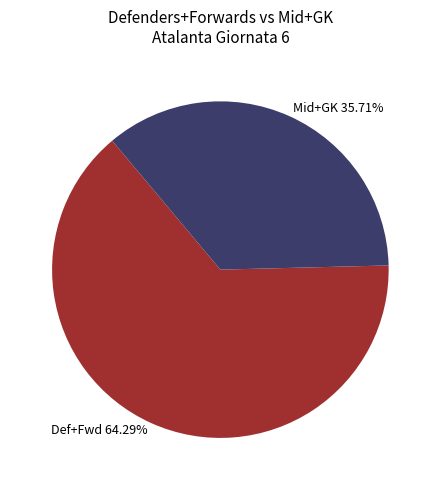

Rank the categories by value from lowest to highest.

Mid+GK 35.71%, Def+Fwd 64.29%